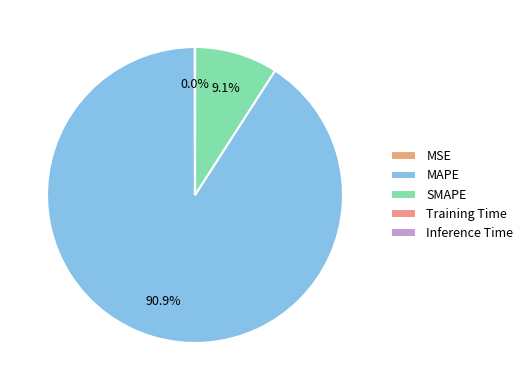

True or false: MAPE accounts for 99% of the total.

False